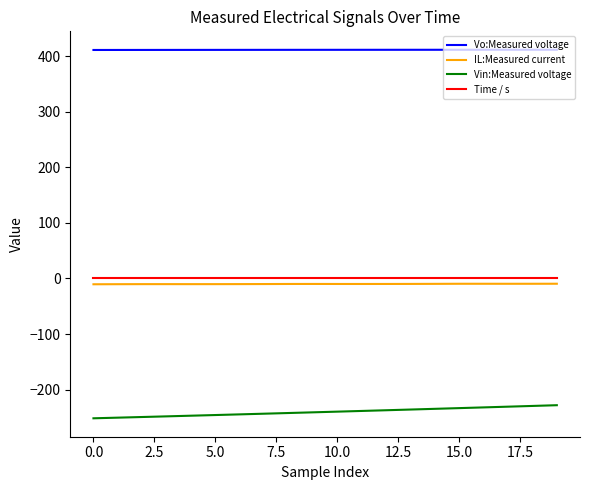

Which series has the largest range (max minus min)?

Vin:Measured voltage